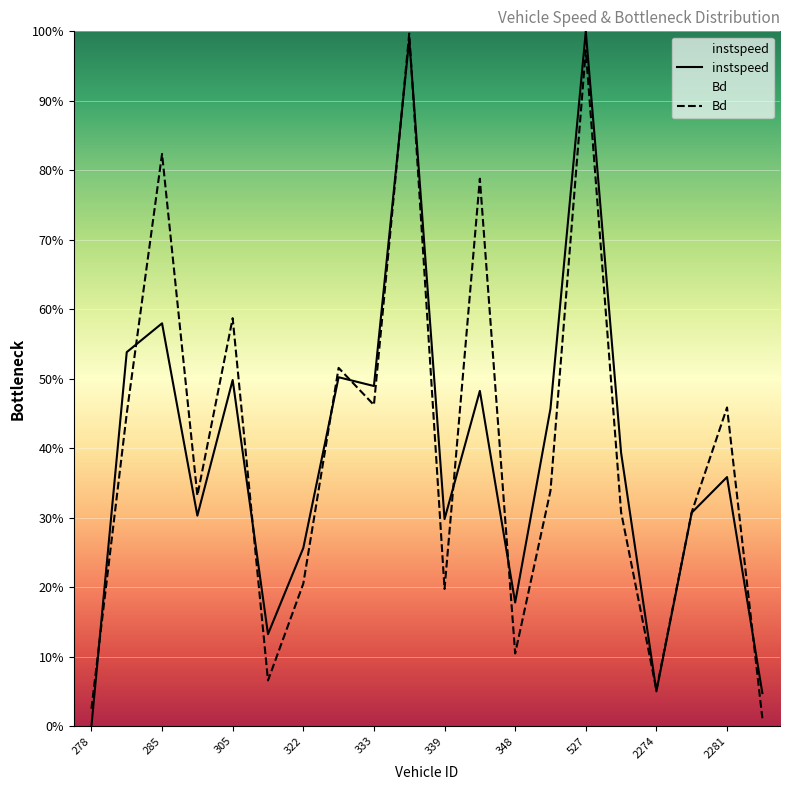

What is the value of the instspeed point at the 9th from the left?

0.5